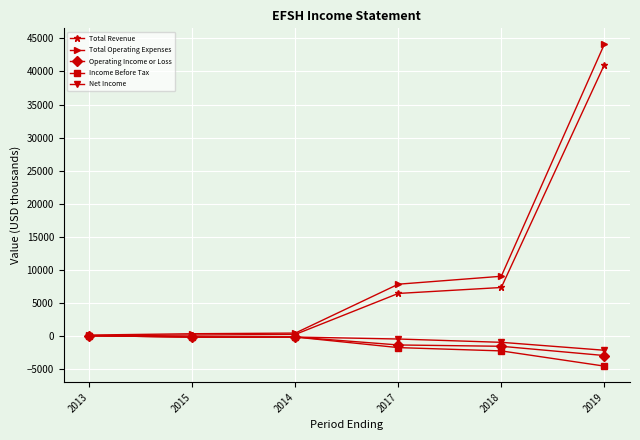

What is the average value of the Total Revenue series?

9167